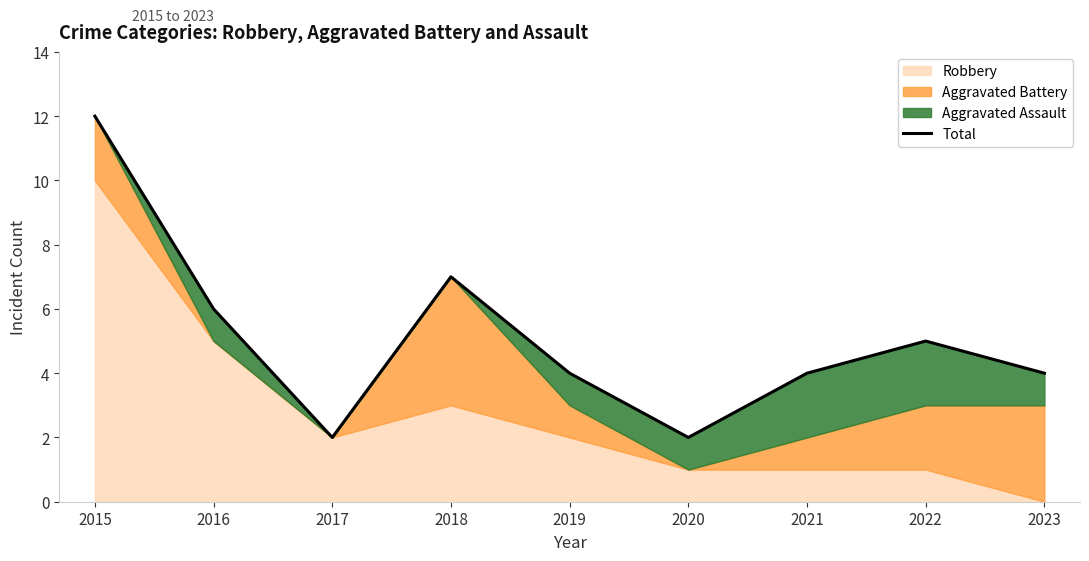

Reading right to left, transcribe all the data shown in this chart.

2023=4	2022=5	2021=4	2020=2	2019=4	2018=7	2017=2	2016=6	2015=12